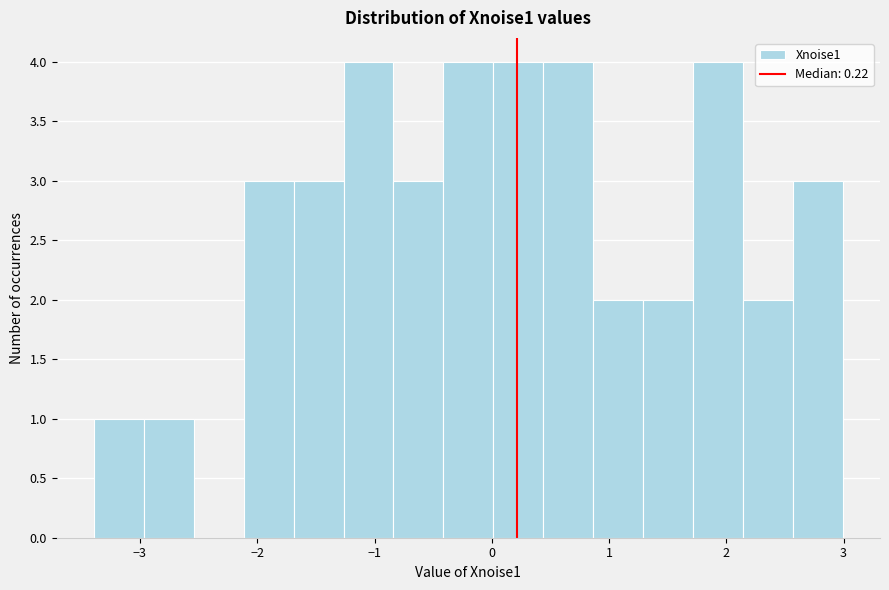

Reading left to right, transcribe this chart: for each bar, give the range it covers on the x-axis and its height. Neither the bar edges nor the heights are printed on the chart, so give them approximately, as read against the axes.

-3.4 to -3.0: 1
-3.0 to -2.5: 1
-2.5 to -2.1: 0
-2.1 to -1.7: 3
-1.7 to -1.3: 3
-1.3 to -0.8: 4
-0.8 to -0.4: 3
-0.4 to 0.0: 4
0.0 to 0.4: 4
0.4 to 0.9: 4
0.9 to 1.3: 2
1.3 to 1.7: 2
1.7 to 2.1: 4
2.1 to 2.6: 2
2.6 to 3.0: 3